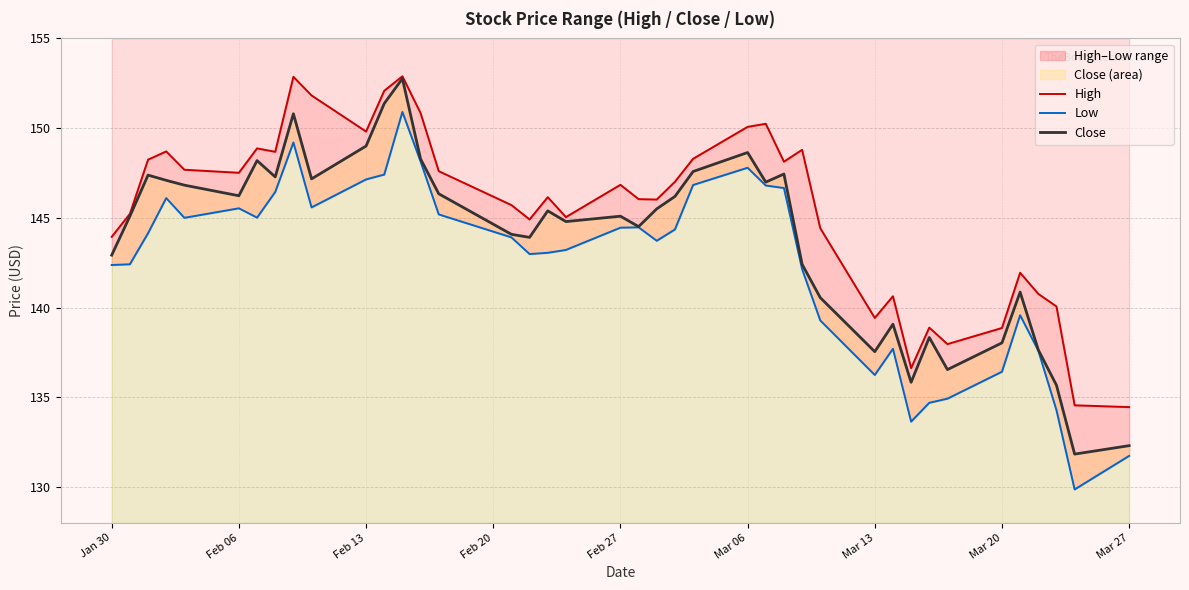

What is the lowest value of the Close series?

131.8